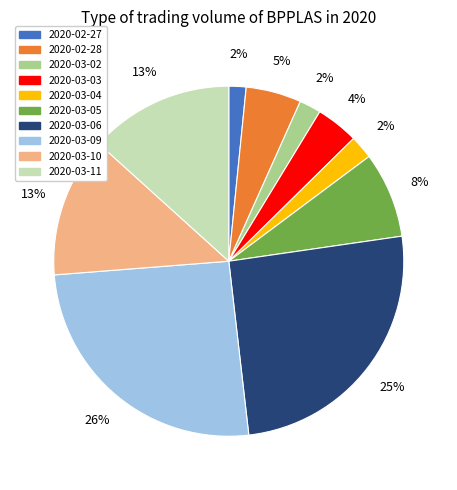

True or false: 2020-03-10 accounts for 25% of the total.

False